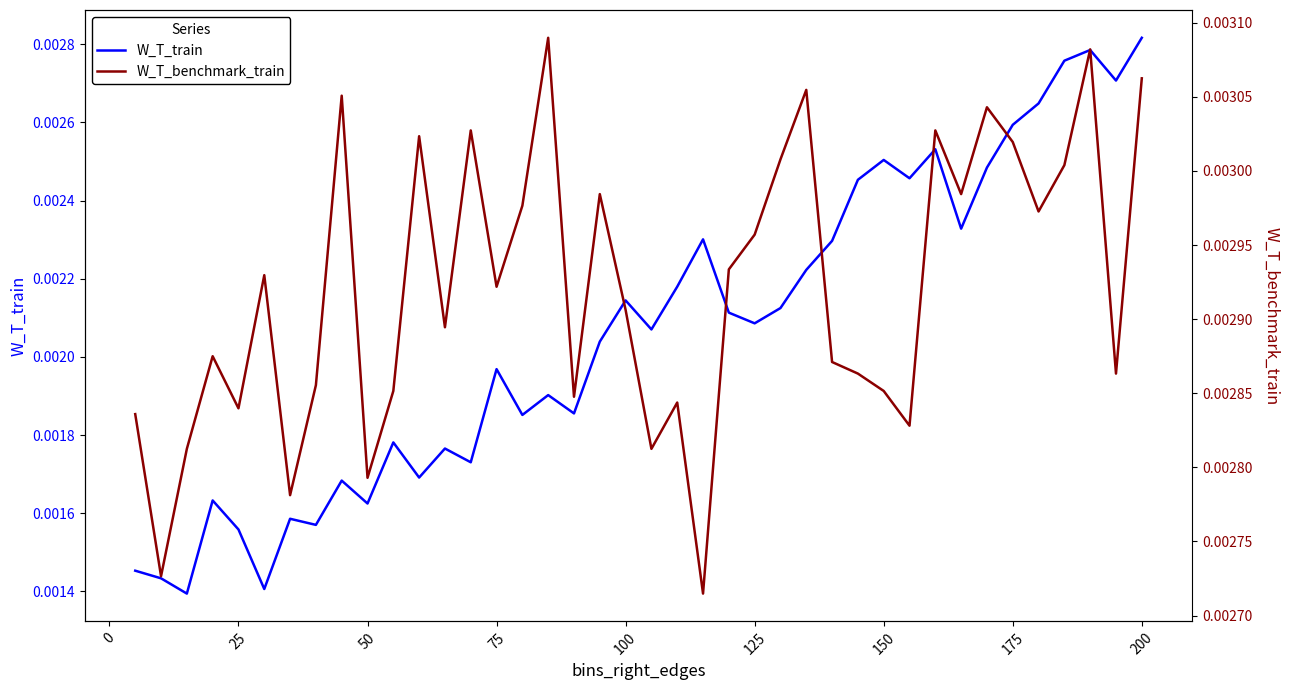

How many lines are shown in the chart?

2